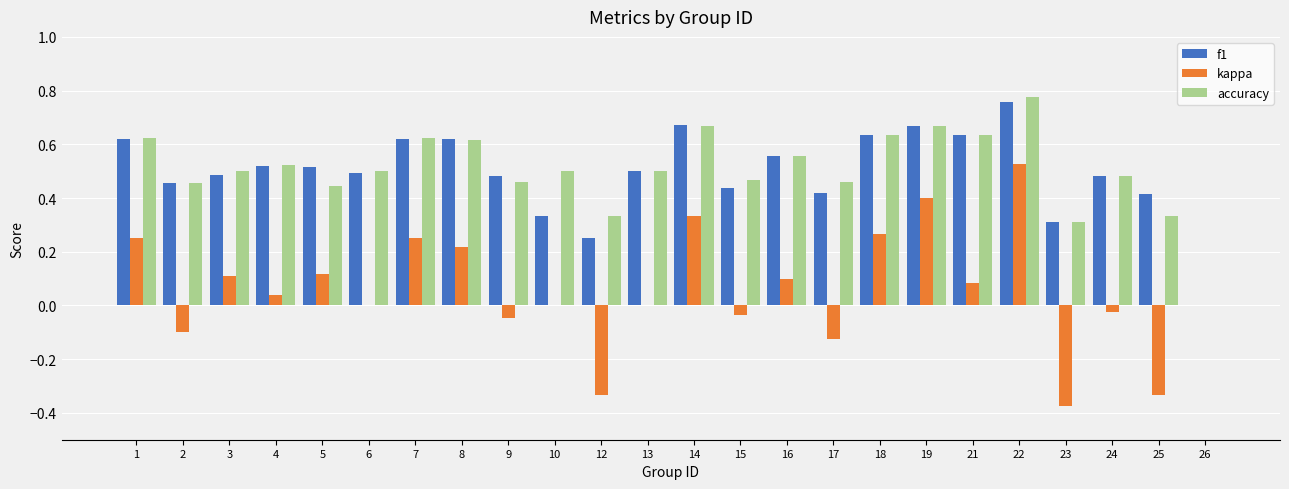

Are the bars grouped side by side (vs. stacked)?

Yes